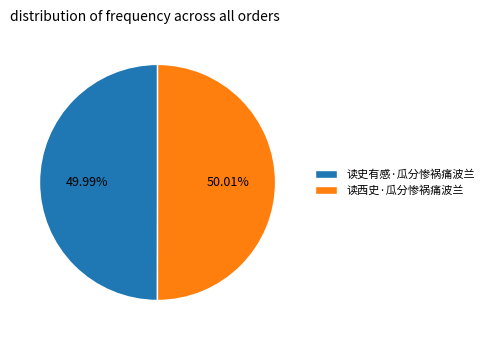

To the nearest percent, what is the combined percentage of 读西史·瓜分惨祸痛波兰 and 读史有感·瓜分惨祸痛波兰?

100%